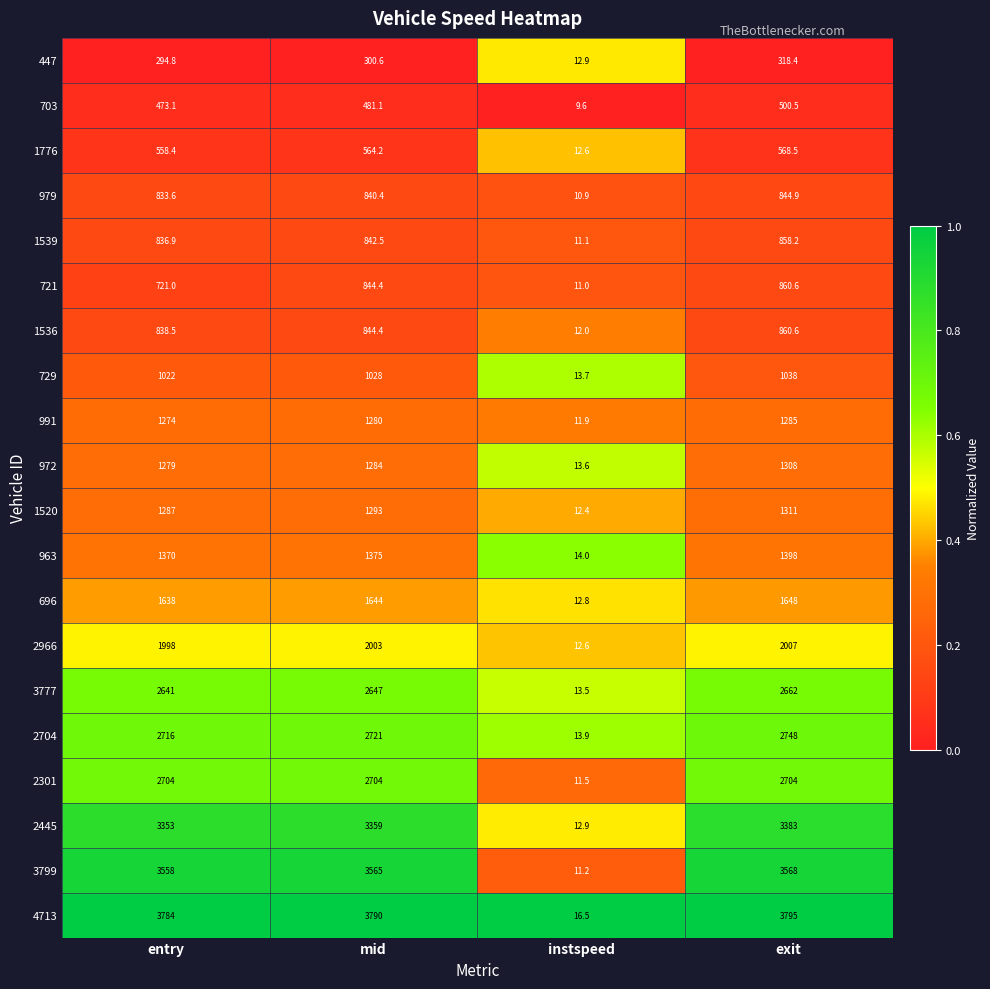

Is it true that 1520 equals 6.8 at instspeed?

False